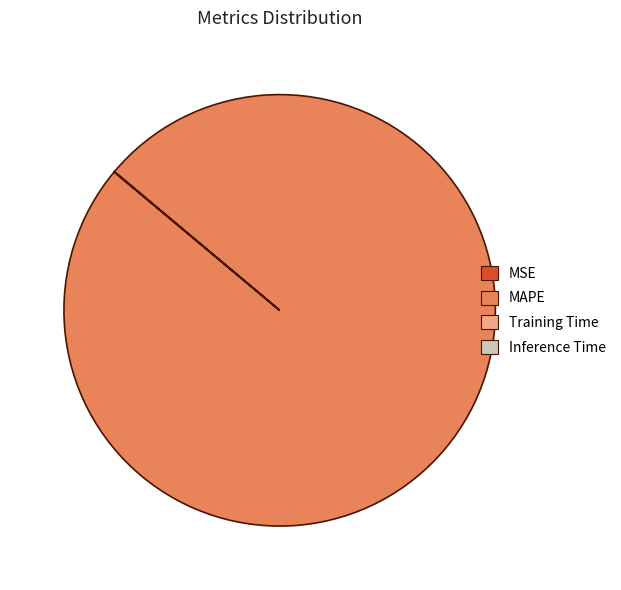

Is it true that MAPE is 100% of the pie?

True